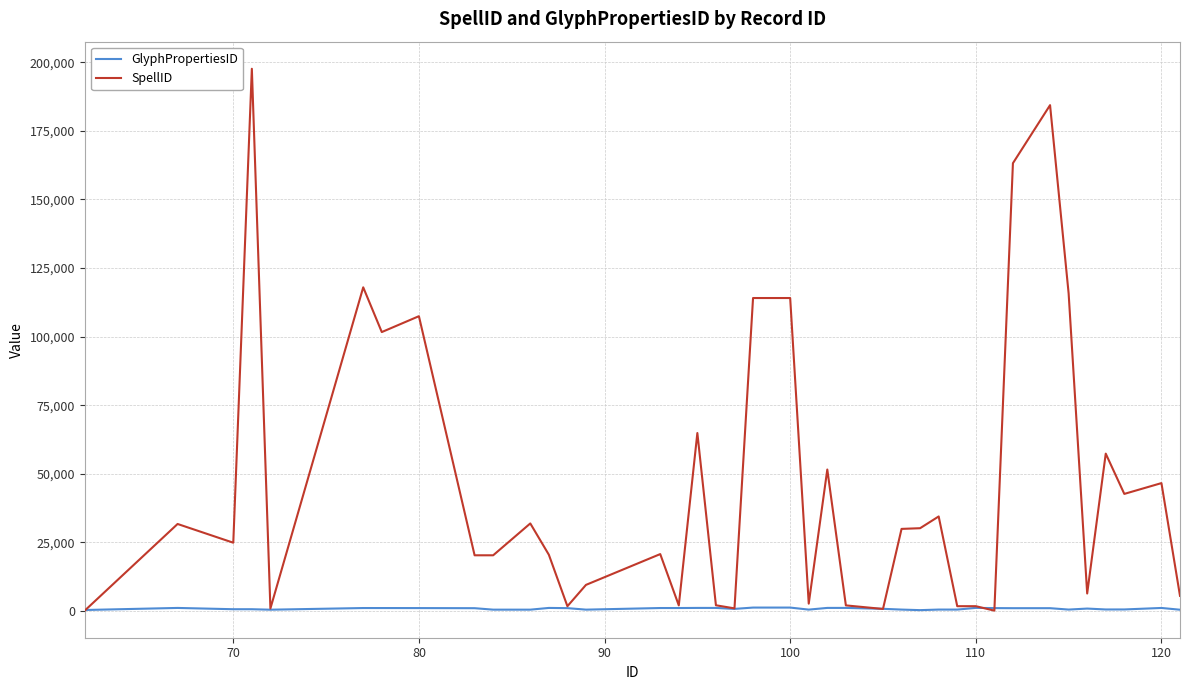

Which series has the largest total across all categories?

SpellID